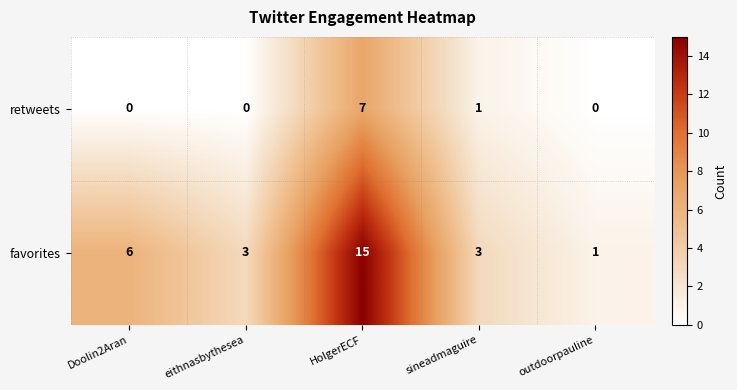

What is the highest value of the retweets series?

7